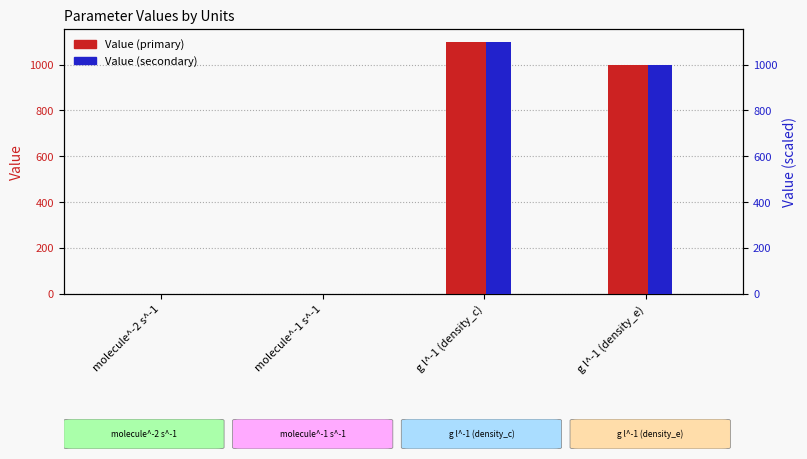

What is the value of the Value (primary) bar at the 3rd from the left?

1100